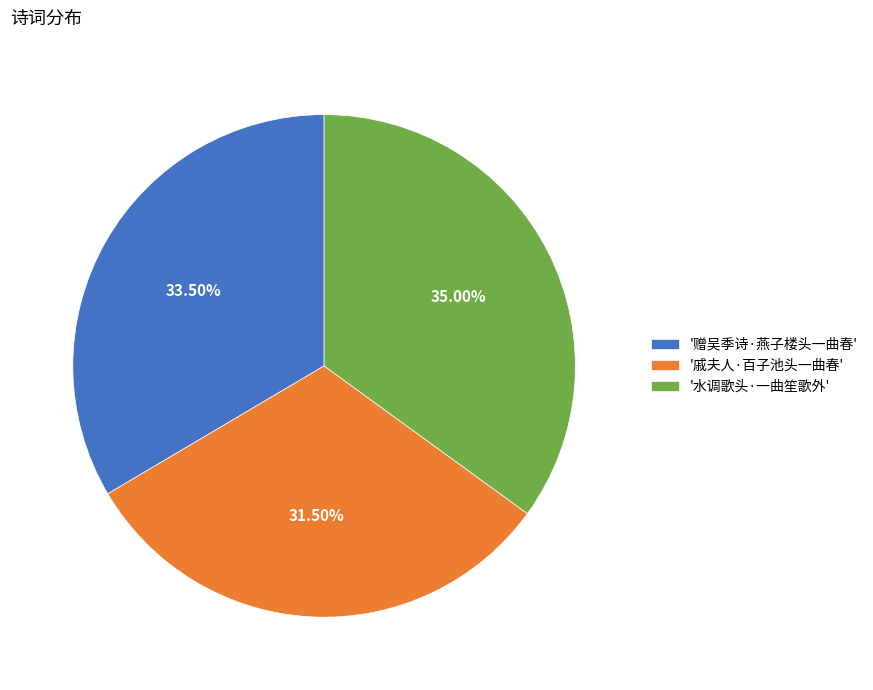

Is the sum of '赠吴季诗·燕子楼头一曲春' and '水调歌头·一曲笙歌外' greater than half?

Yes